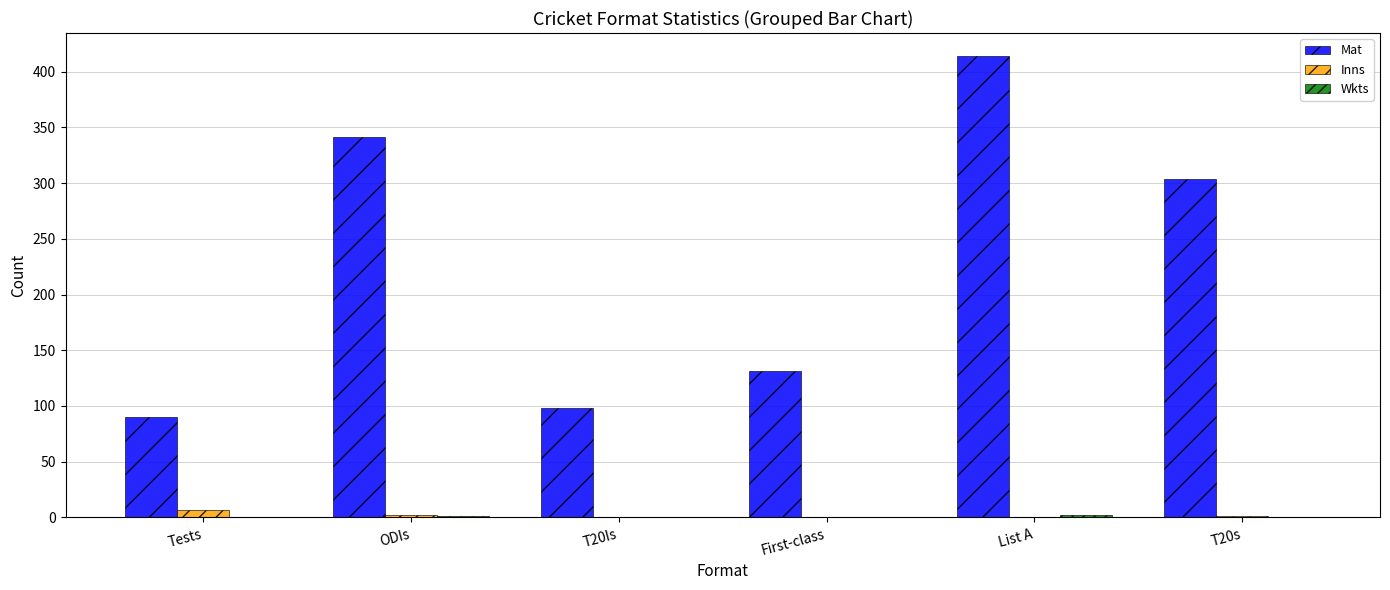

What is the sum of all Mat values?

1378